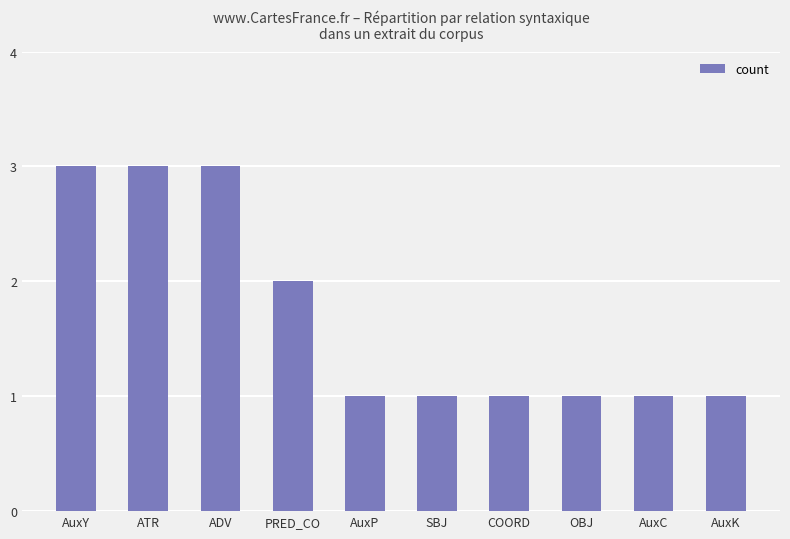

What is the greatest value displayed?

3